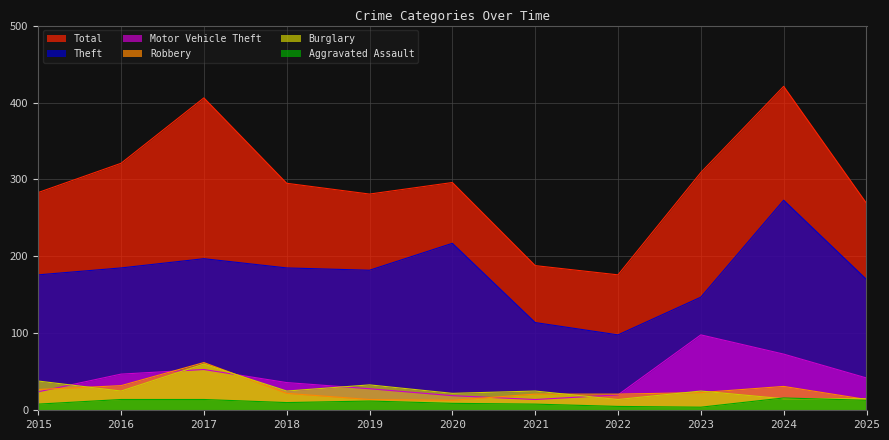

How many lines are shown in the chart?

6